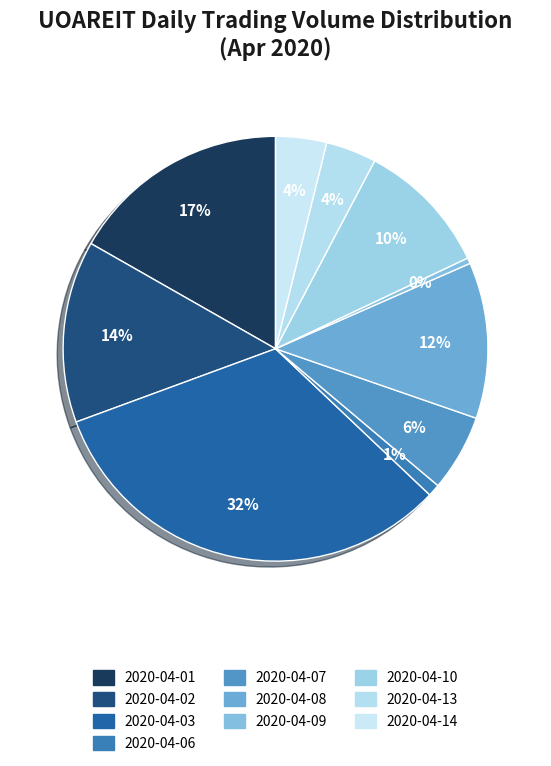

To the nearest percent, what is the difference between the 2020-04-13 and 2020-04-09 slice percentages?

3%